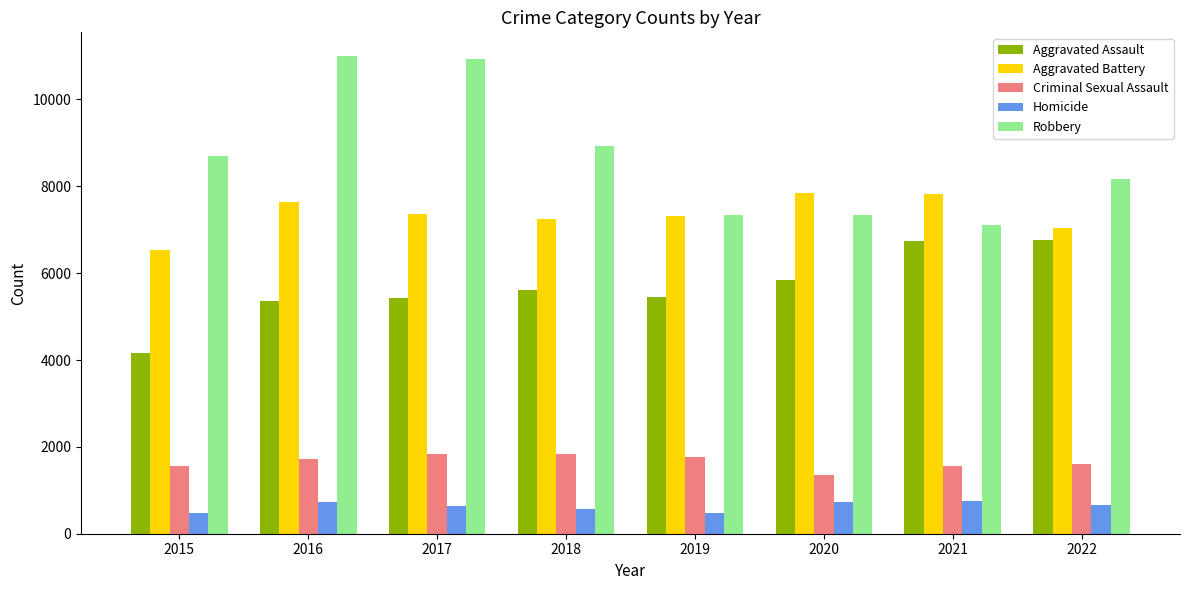

At how many categories does at least one series exceed 4325?

8